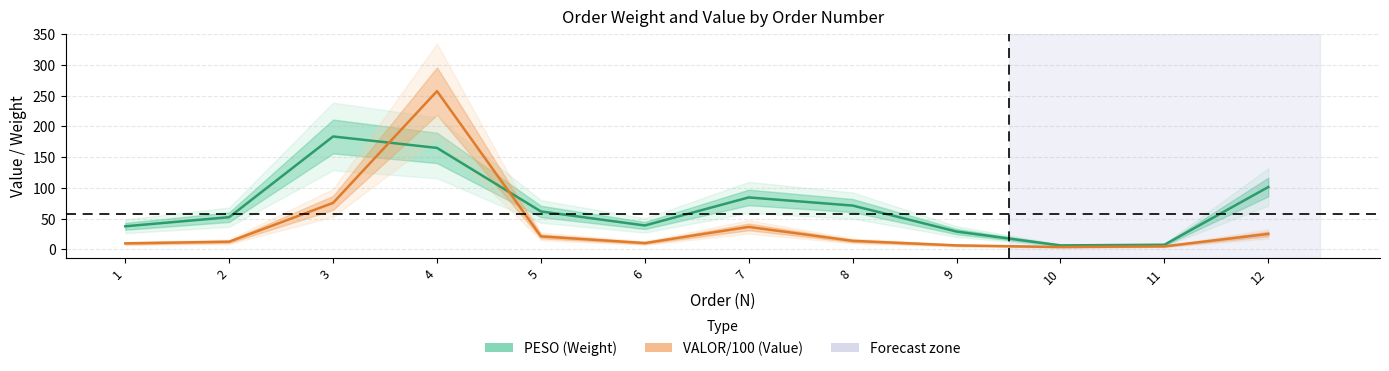

What is the highest value of the PESO (Weight) series?

183.6